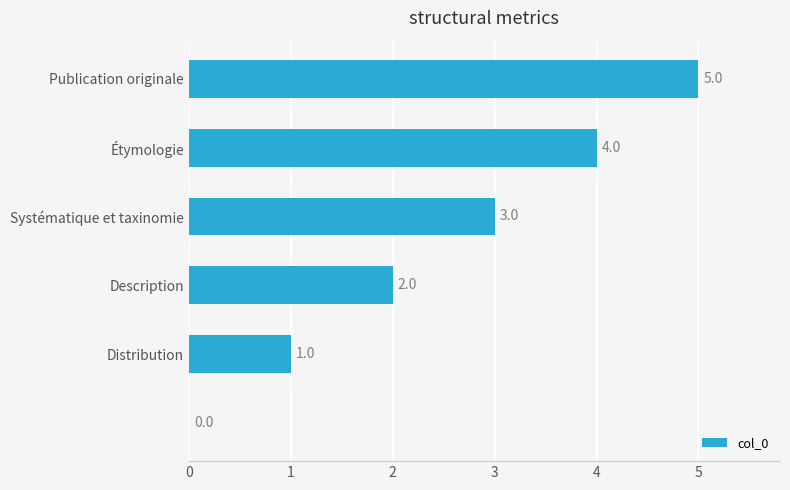

What is the greatest value displayed?

5